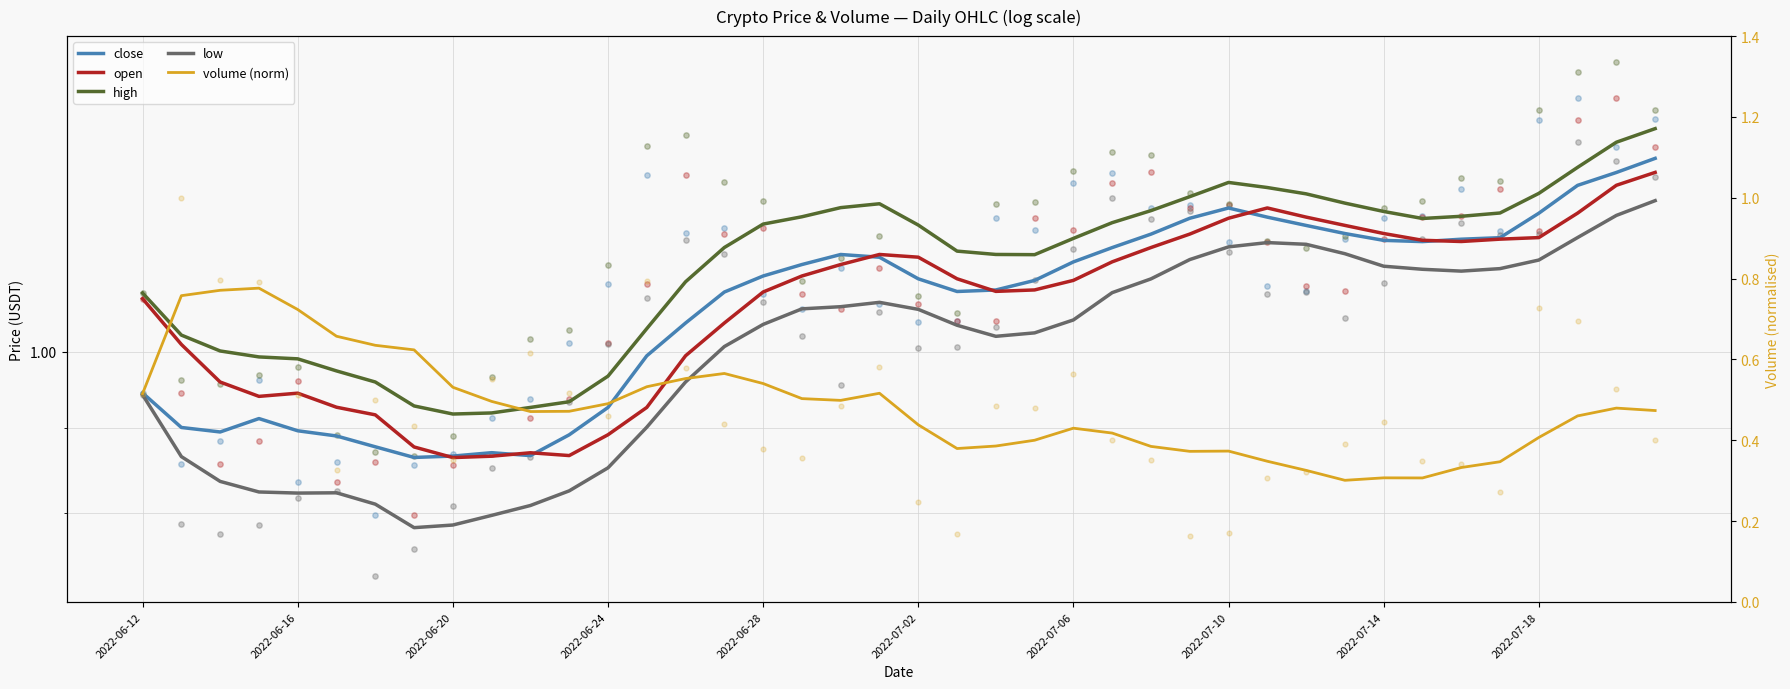

What are all the series names shown in the legend?

close, open, high, low, volume (norm)